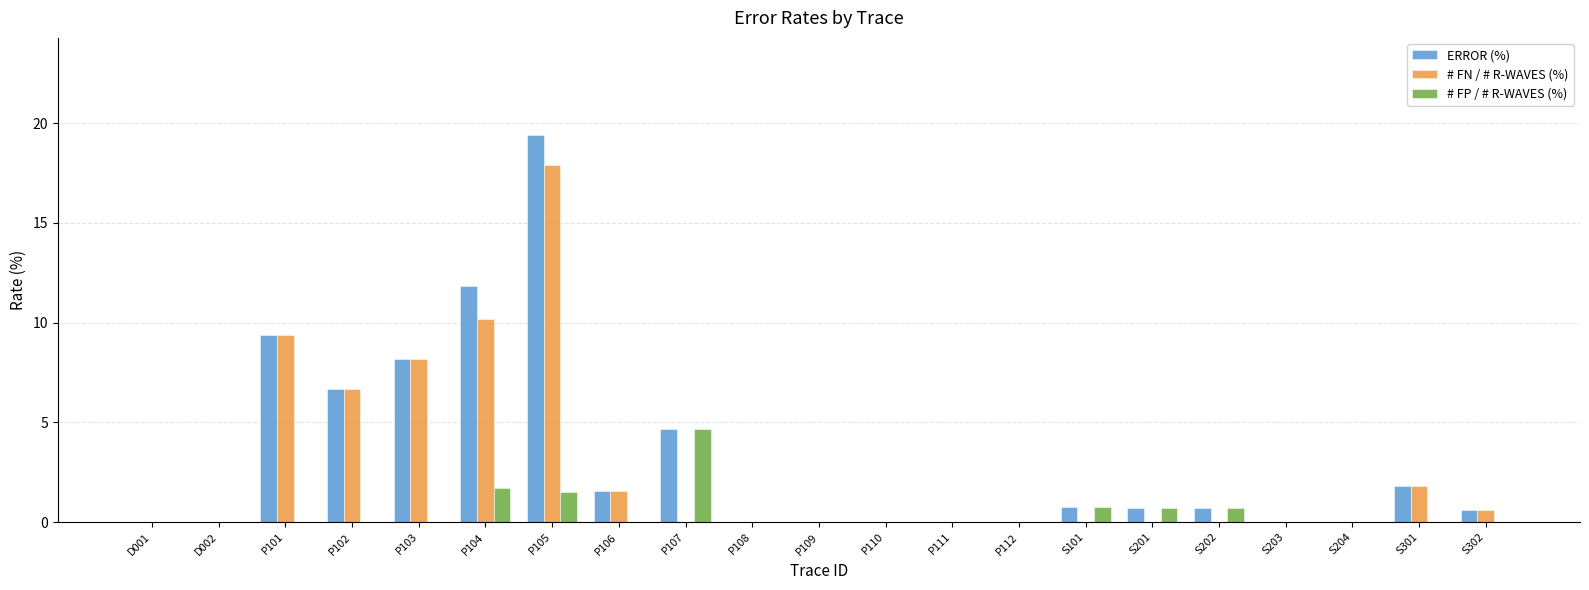

What is the total value across all series at S301?

3.6